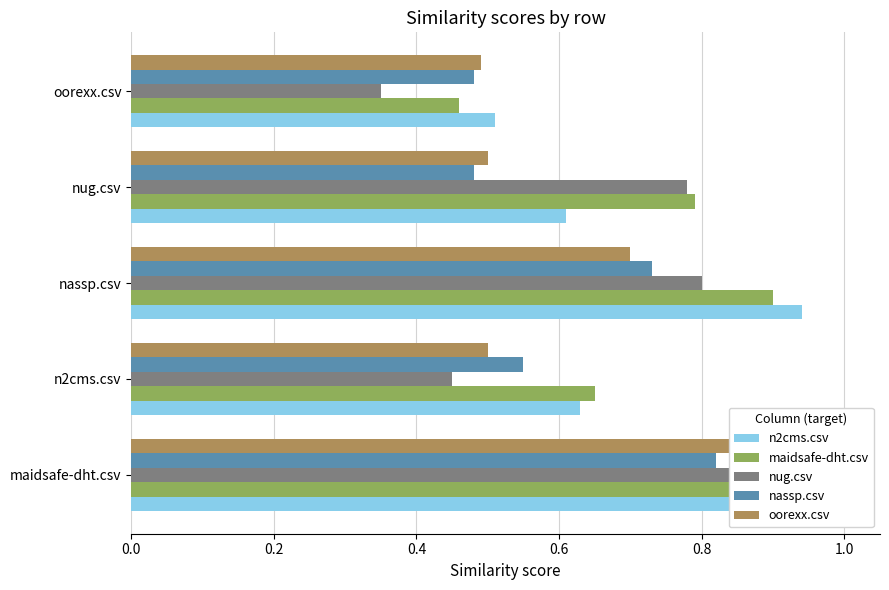

What is the total value across all series at nug.csv?

3.2